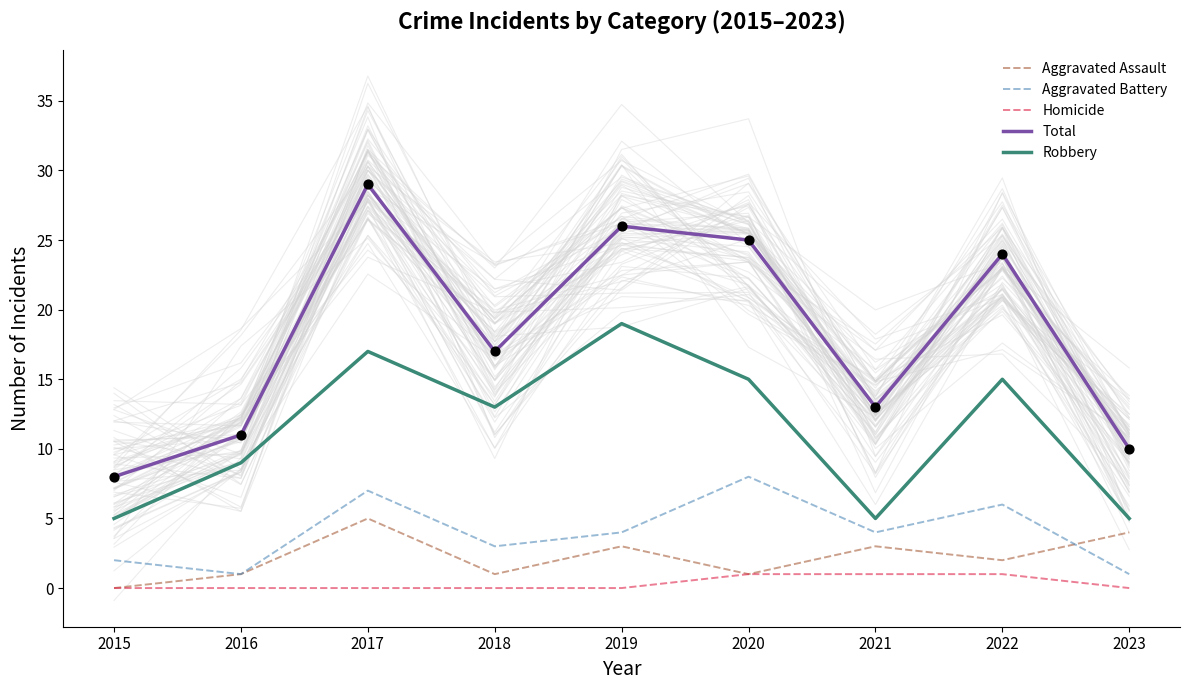

Which series has the largest total across all categories?

Total